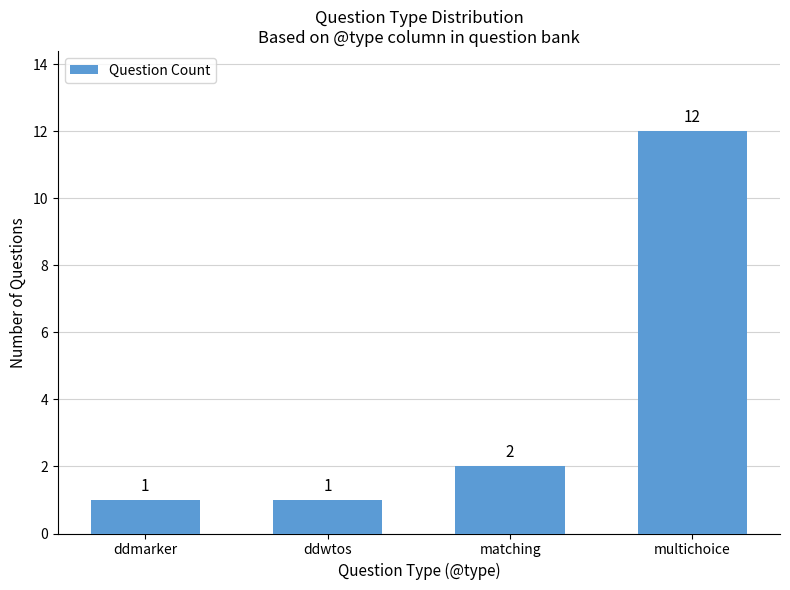

True or false: the data shows 4 at matching.

False